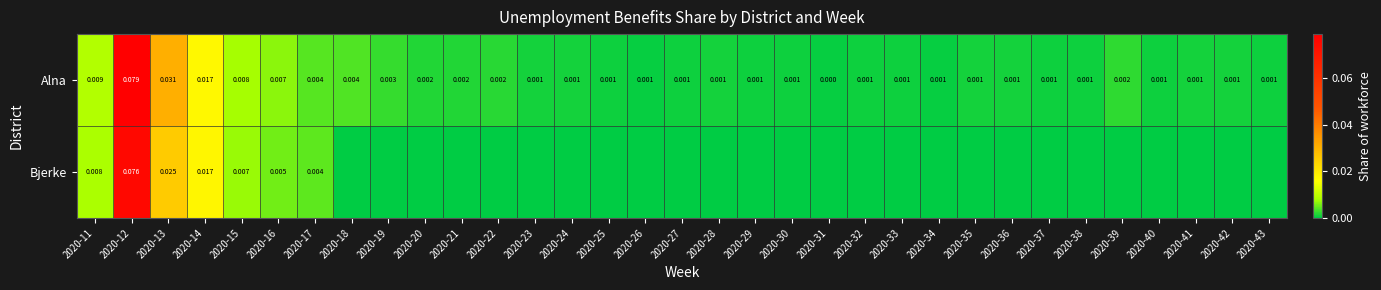

At 2020-32, list the series in order from largest to smallest.

Alna, Bjerke